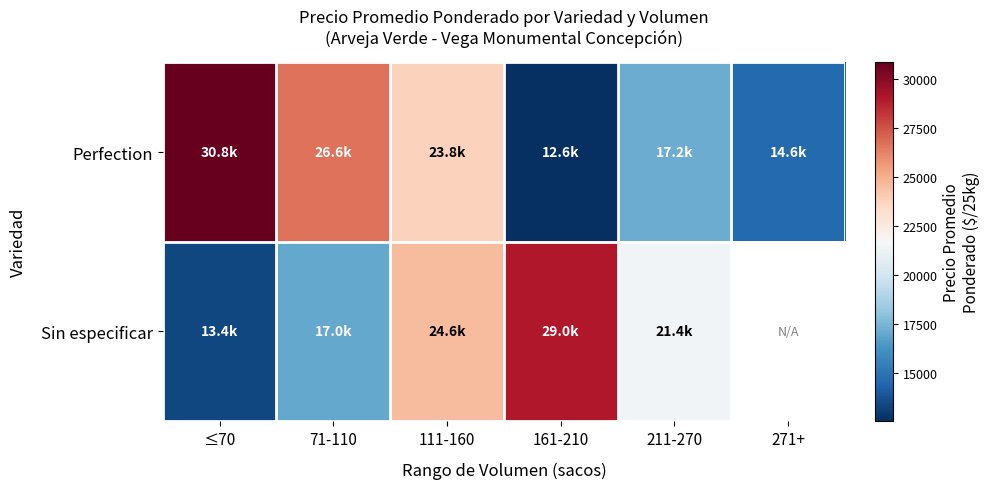

What is the difference between the Sin especificar values at 161-210 and 71-110?

11977.5